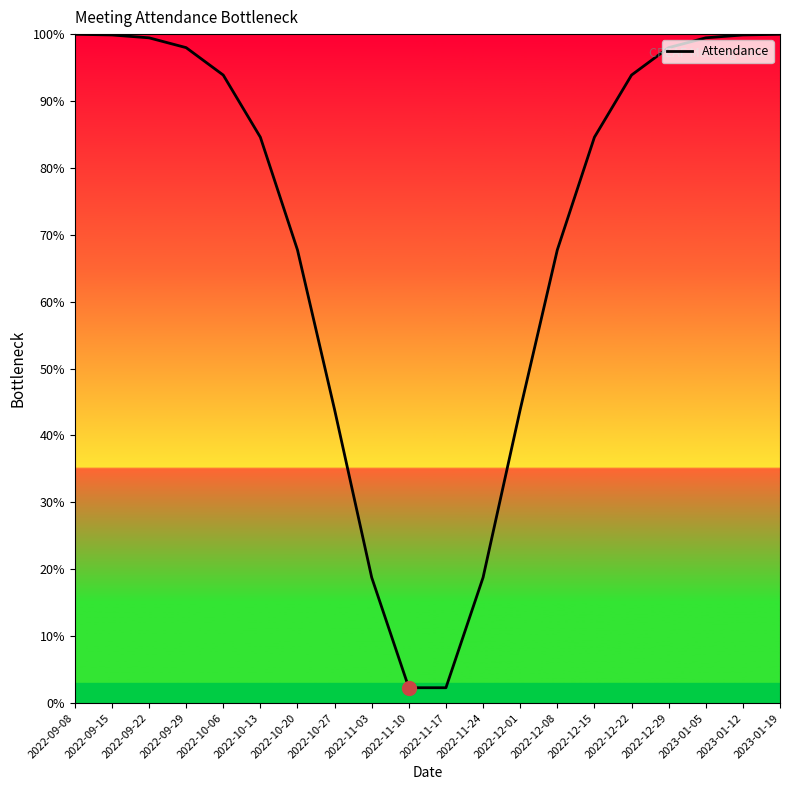

How many lines are shown in the chart?

1